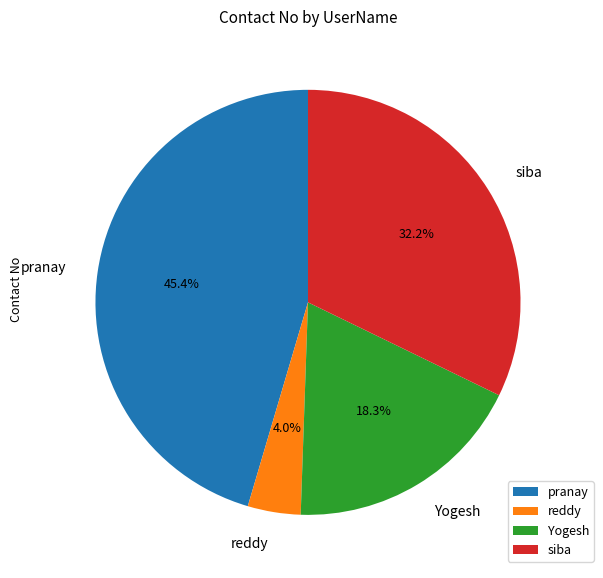

How many slices are in this pie chart?

4